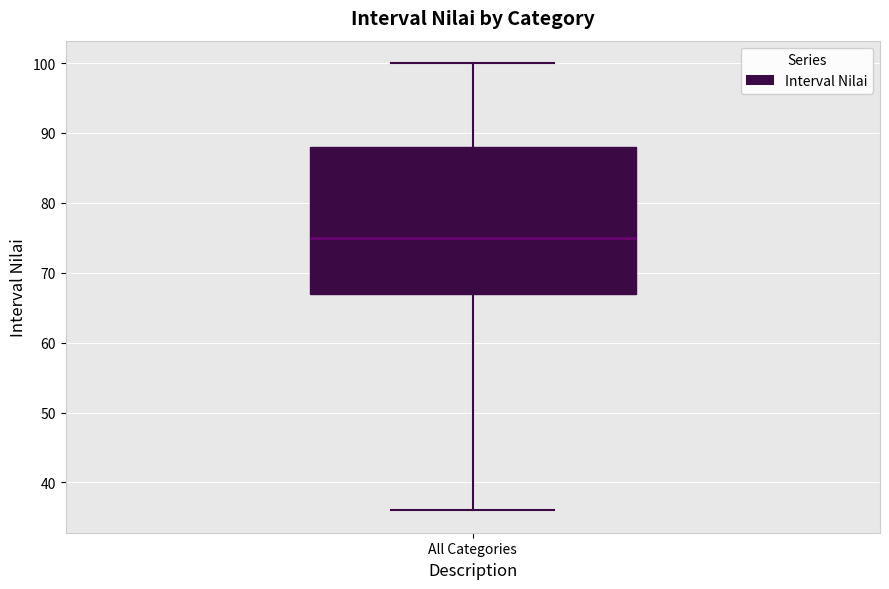

Where does the median line of the box for All Categories sit on the y-axis? The values are not printed on the chart, so give them approximately, as read against the axis.

75